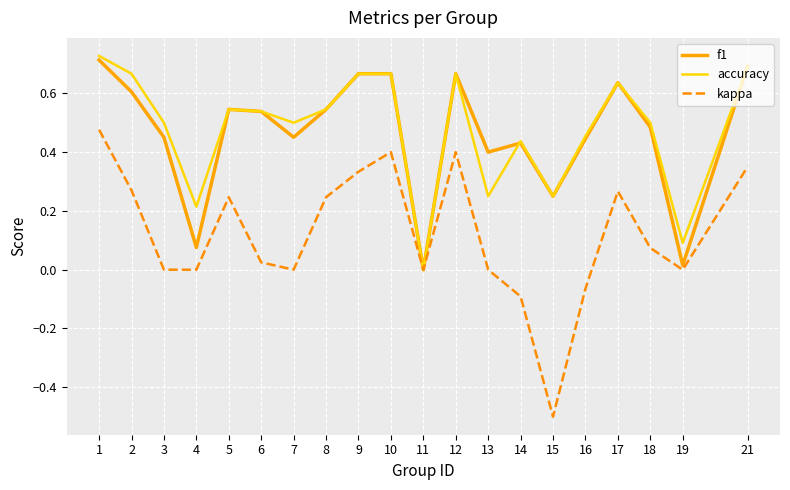

Which series has the largest range (max minus min)?

kappa